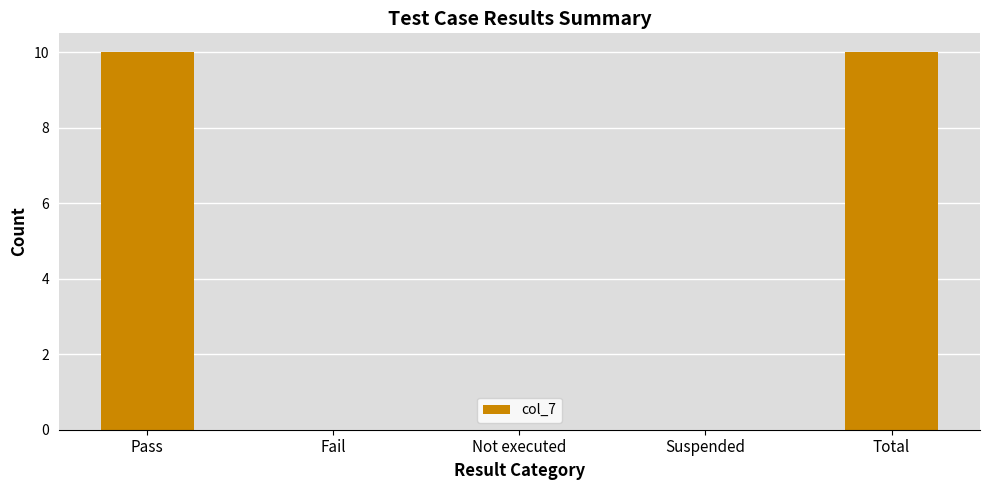

True or false: the data shows -5 at Suspended.

False